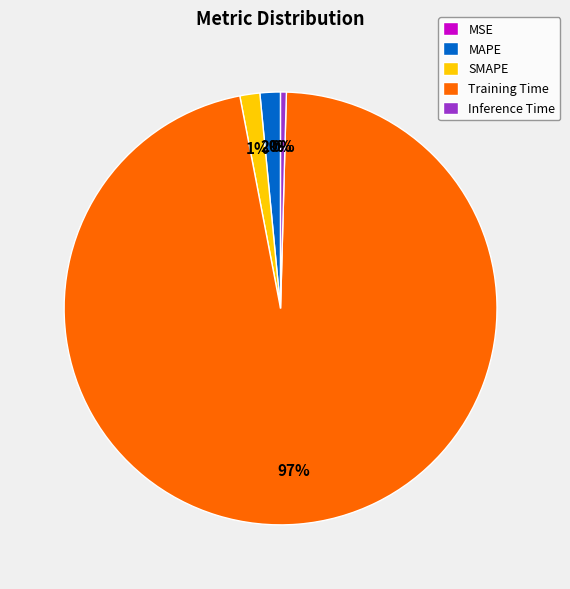

To the nearest percent, what is the difference between the SMAPE and Inference Time slice percentages?

1%